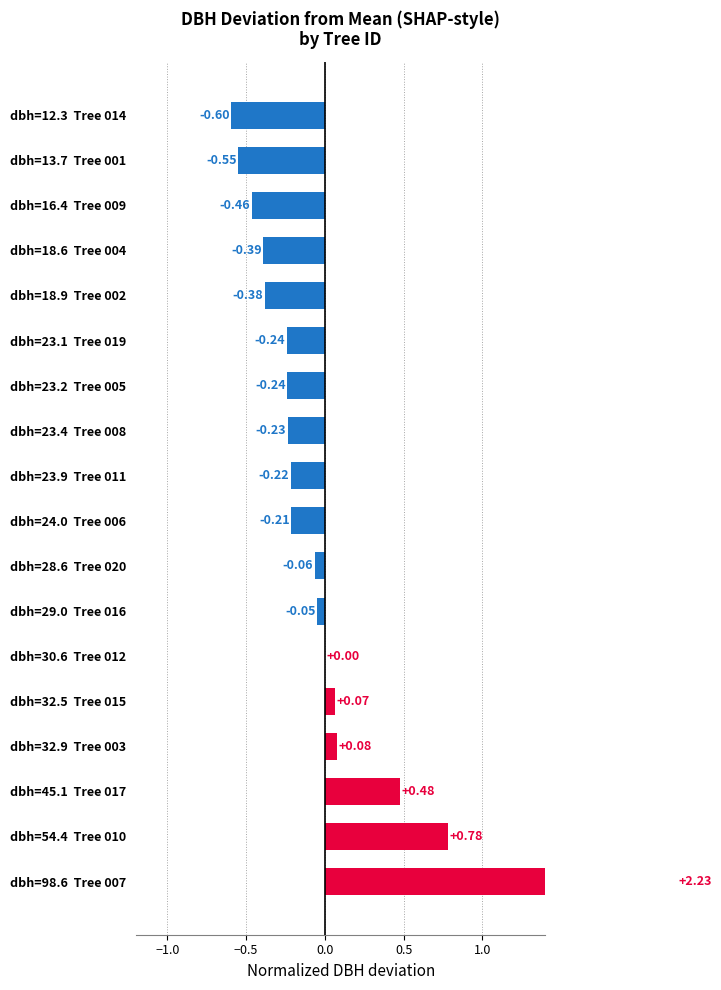

What position from the right is dbh=13.7 Tree 001?

2